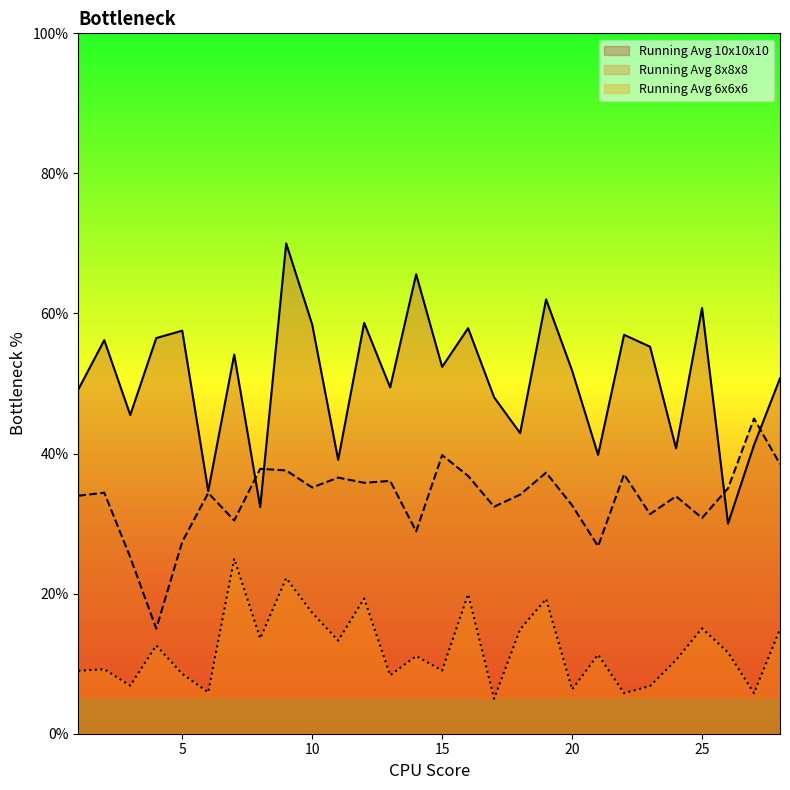

True or false: Running Avg 10x10x10 has more than 0 interior local peaks.

True